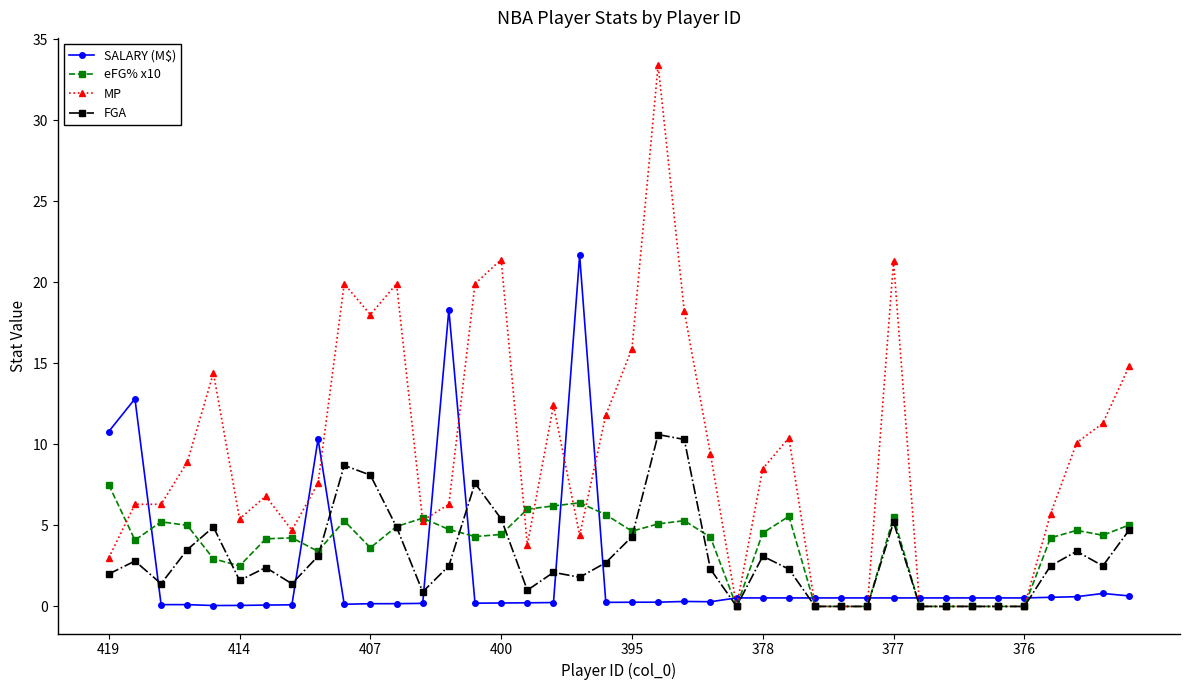

Which series has the largest range (max minus min)?

MP